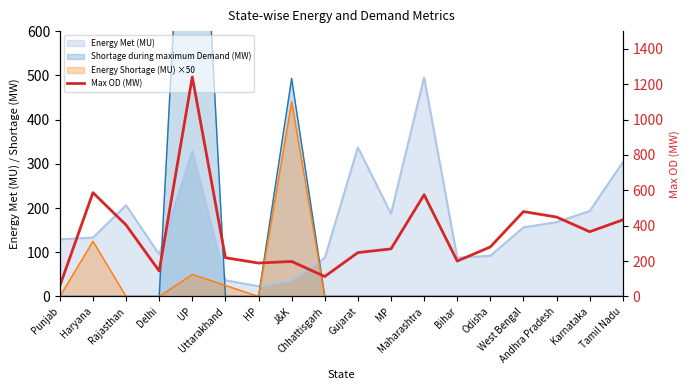

List the labels in order of value, largest first.

UP, Haryana, Maharashtra, West Bengal, Andhra Pradesh, Tamil Nadu, Rajasthan, Karnataka, Odisha, MP, Gujarat, Uttarakhand, Bihar, J&K, HP, Delhi, Chhattisgarh, Punjab